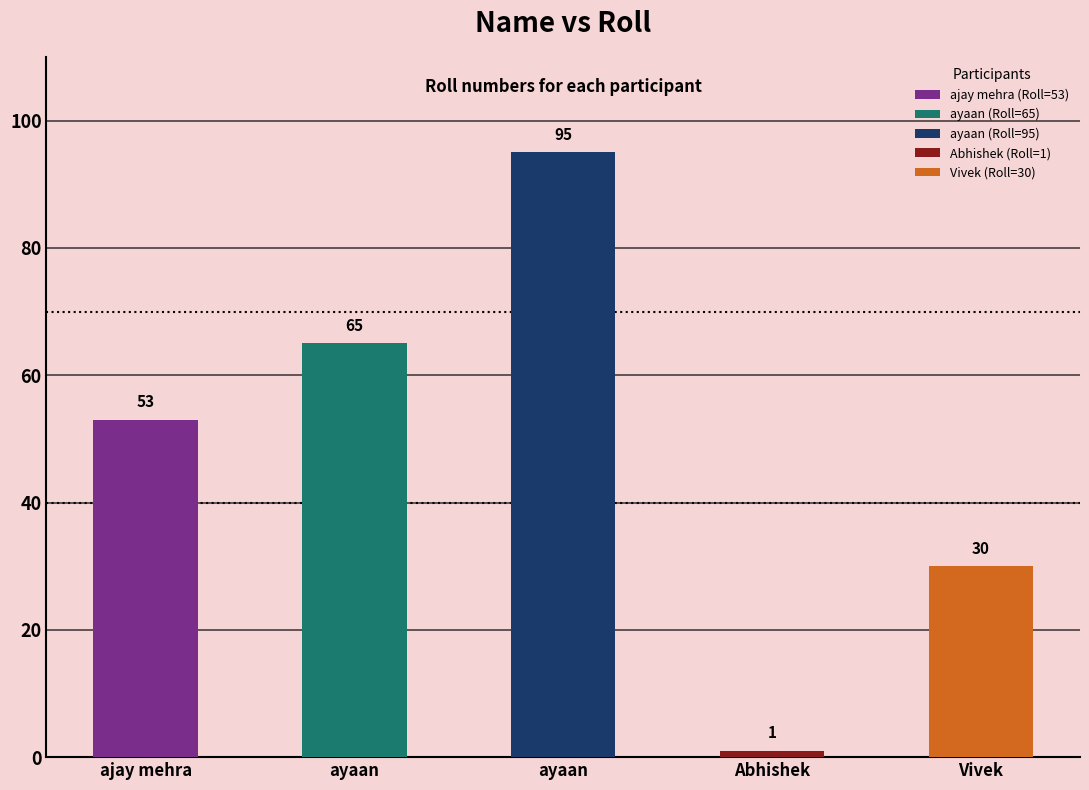

What is the approximate value at Abhishek?

1